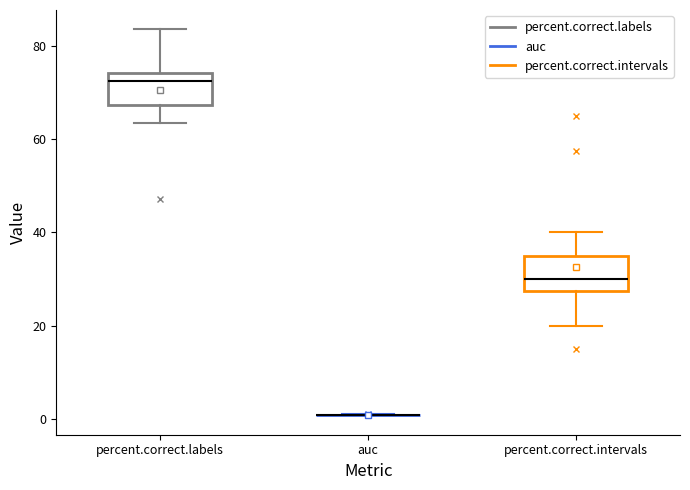

Where does the upper whisker of the box for percent.correct.labels end on the y-axis? The values are not printed on the chart, so give them approximately, as read against the axis.

84